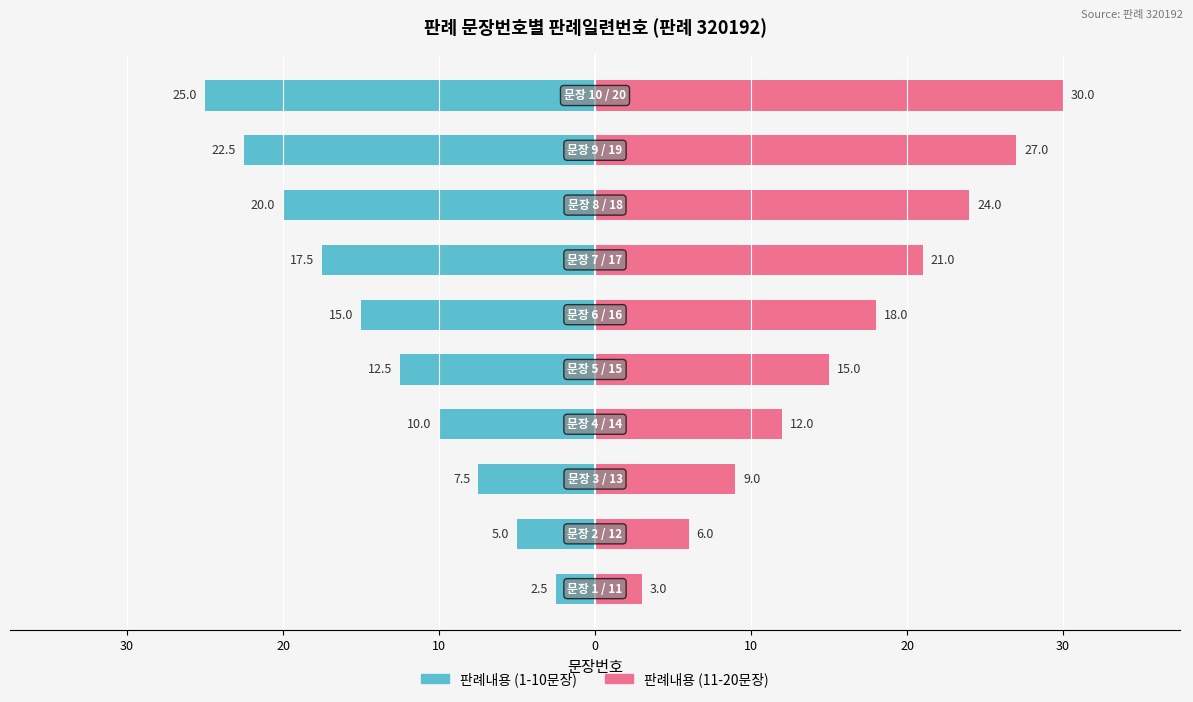

The value of 판례내용 (11-20문장) at 20 is 35.2. True or false?

False